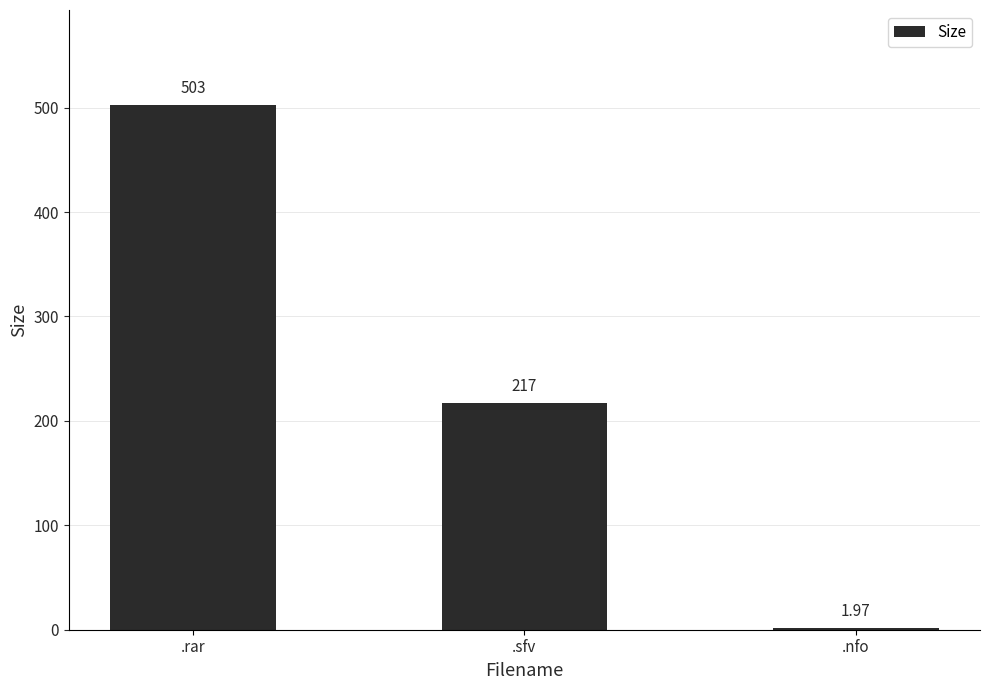

What is the difference between the maximum and minimum values?

501.0